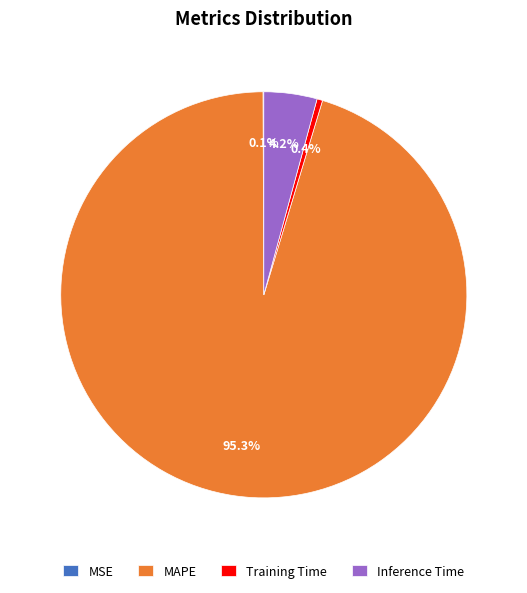

To the nearest percent, what is the difference between the largest and smallest slice percentages?

95%